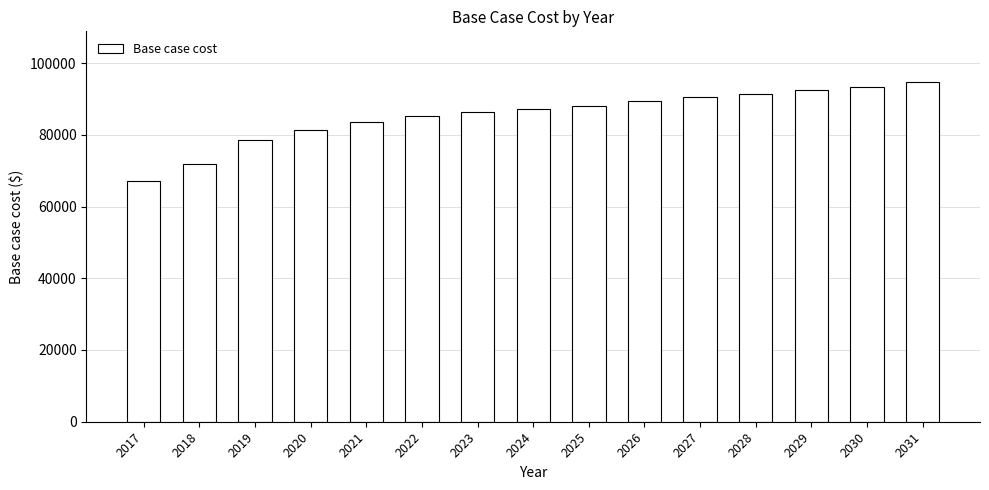

Where is the data nearest to the value 80847?

2020